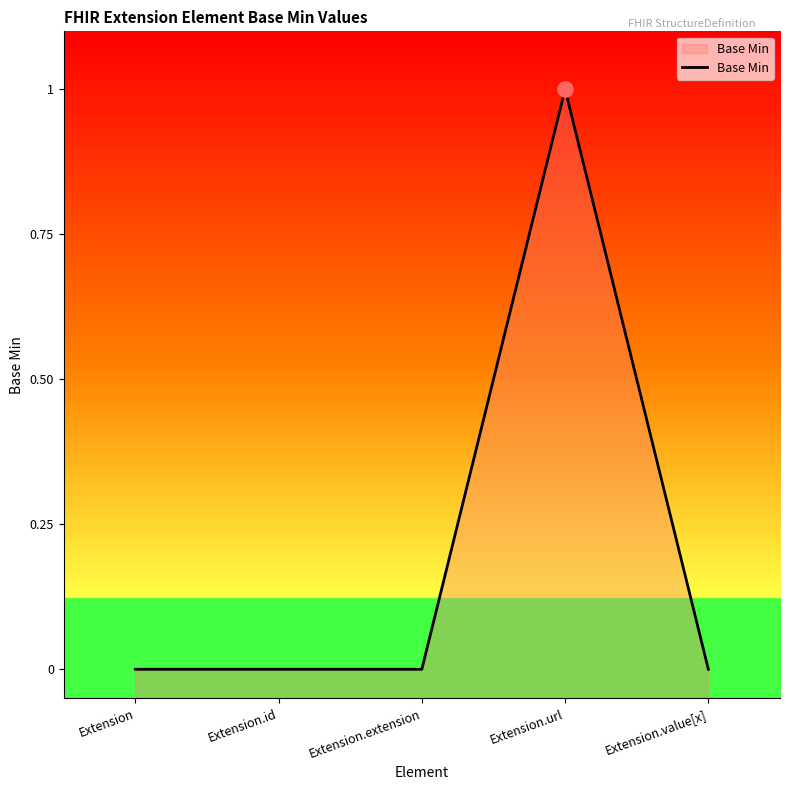

Which has a higher value, Extension or Extension.id?

Extension